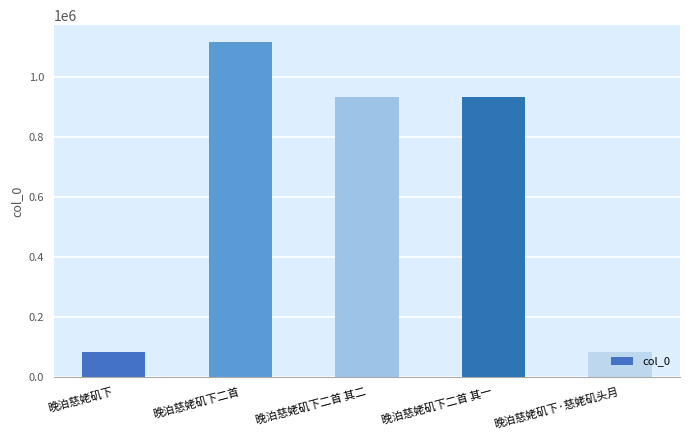

Does the chart contain stacked bars?

No